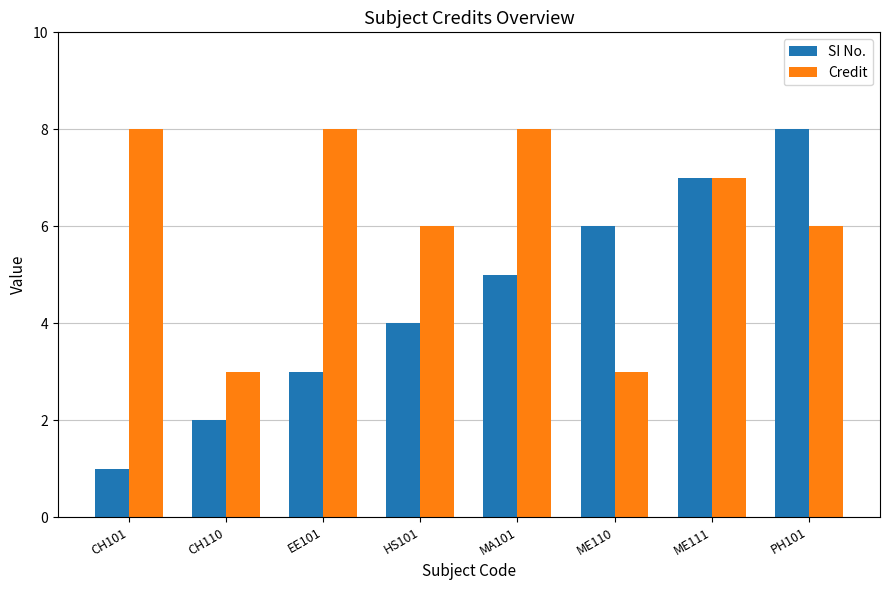

Which series has the largest range (max minus min)?

SI No.